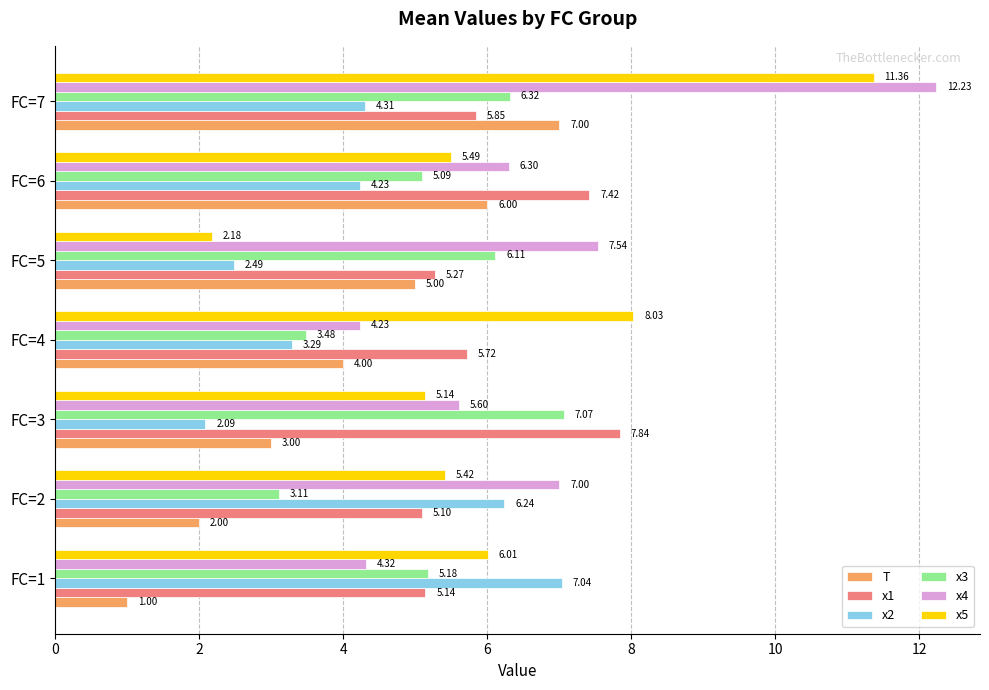

What are all the series names shown in the legend?

T, x1, x2, x3, x4, x5